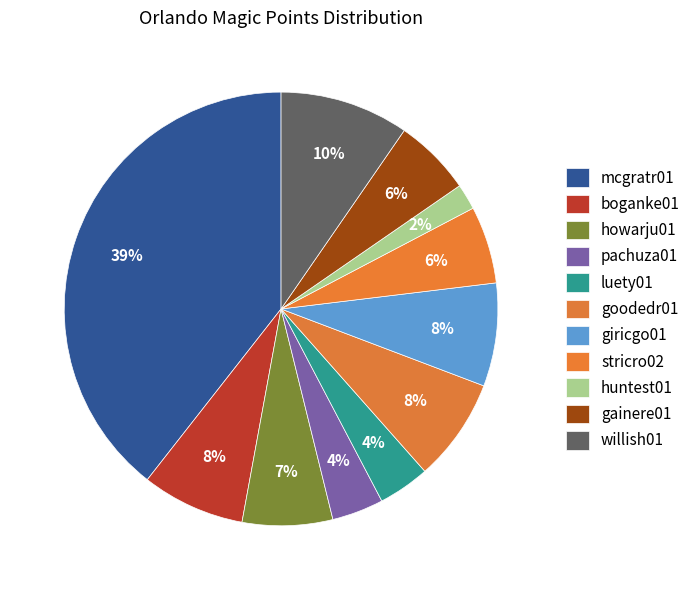

What percentage do gainere01 and boganke01 together represent?

13.5%